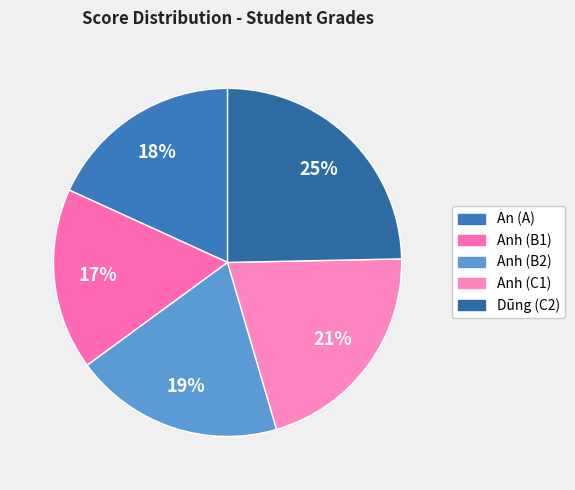

Combined, do Anh (C1) and Anh (B1) account for over 50%?

No